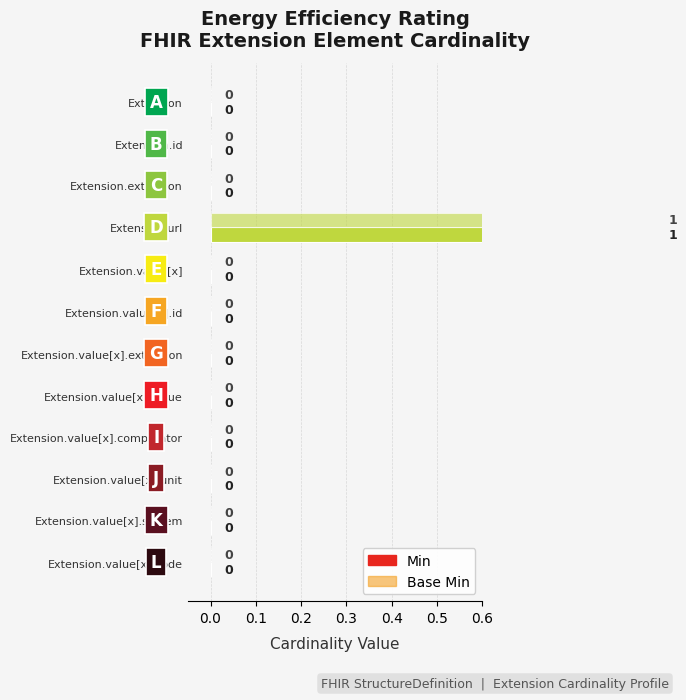

At Extension.value[x].system, list the series in order from smallest to largest.

Min, Base Min